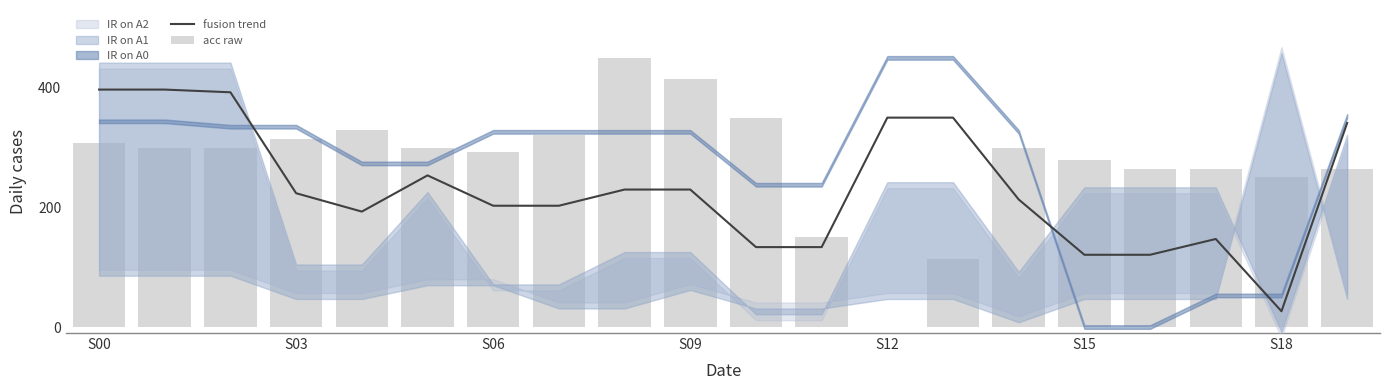

Rank the series at S15 from lowest to highest value.

fusion trend, acc raw